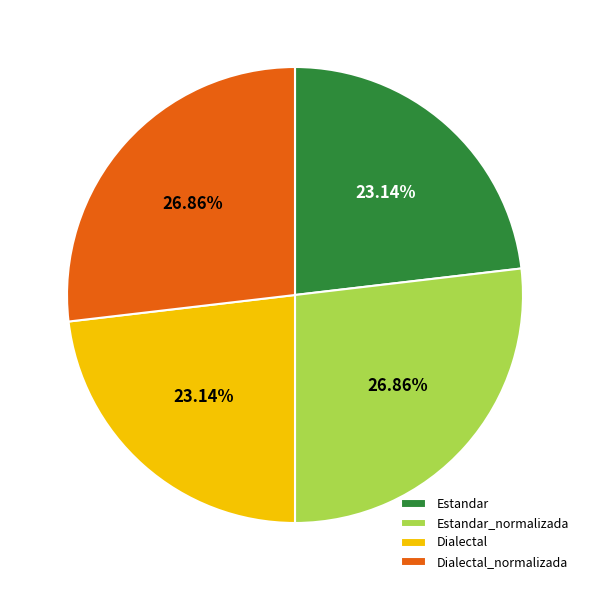

Combined, do Dialectal_normalizada and Estandar_normalizada account for over 50%?

Yes